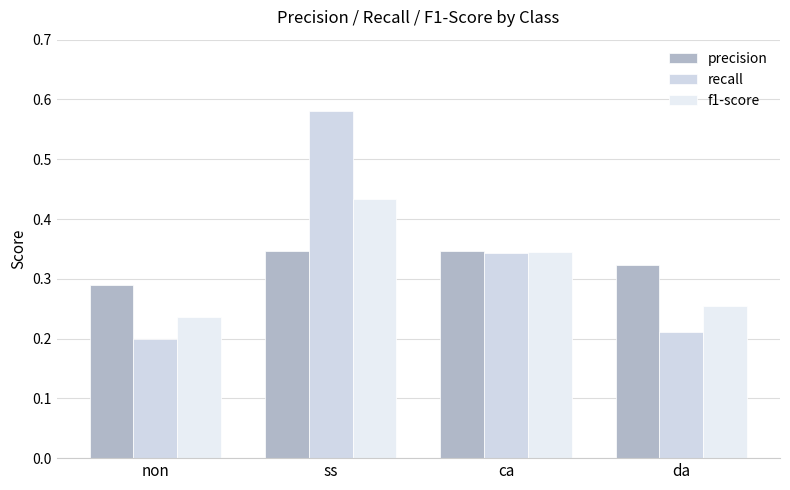

Rank the series by their average value, from highest to lowest.

recall, precision, f1-score